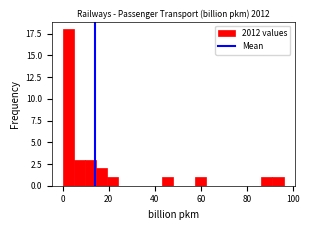

Read against the x-axis, roughly where is the centre of the tallest bar?

2